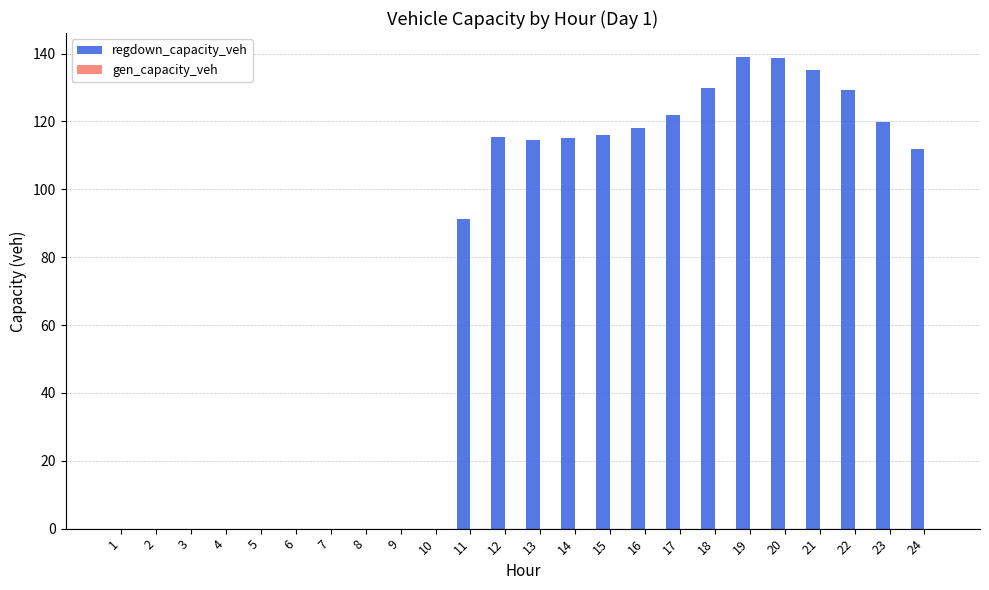

What is the greatest value displayed?

139.1